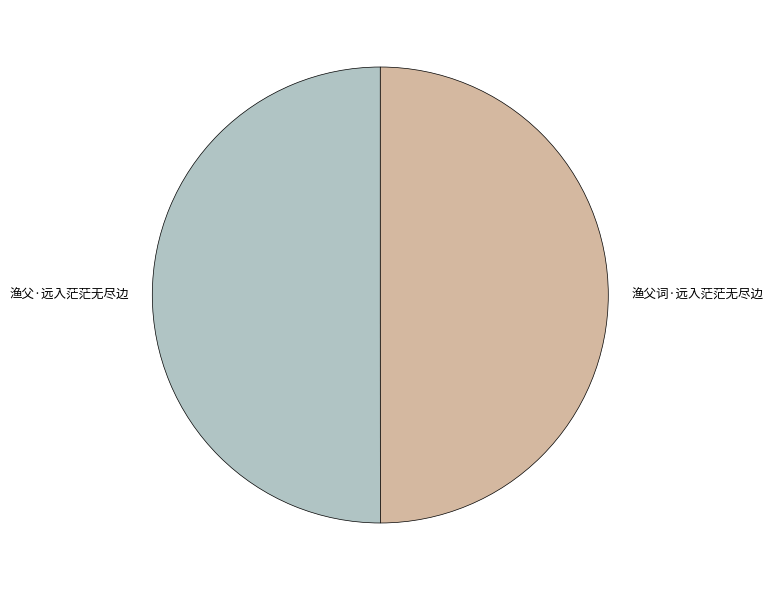

Is the sum of 渔父词·远入茫茫无尽边 and 渔父·远入茫茫无尽边 greater than half?

Yes